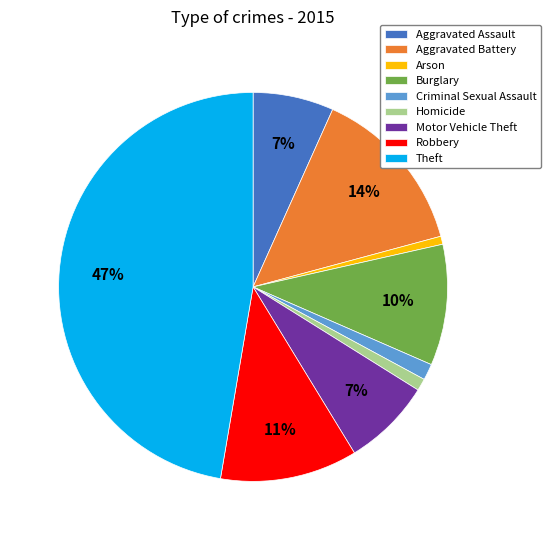

To the nearest percent, what percentage of the pie is Homicide?

1%